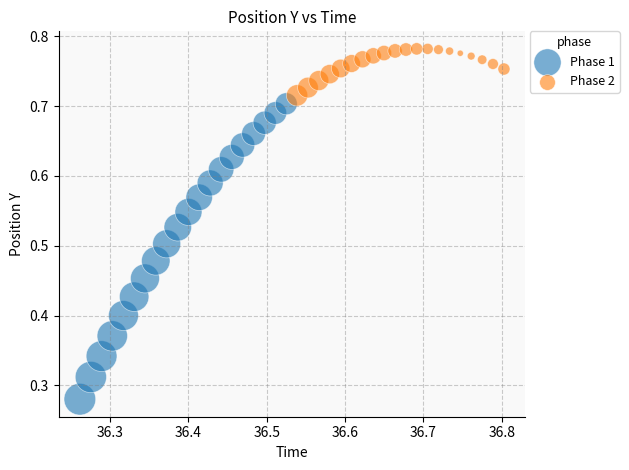

Which series contains the lowest Y value?

Phase 1